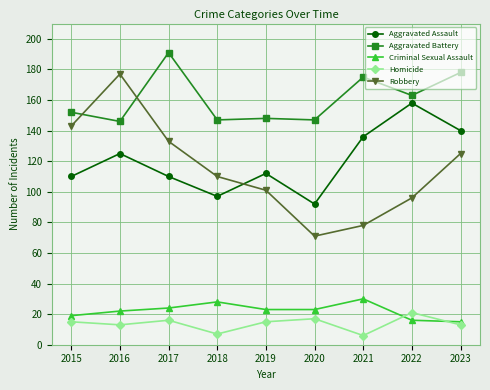

At which category does Aggravated Battery reach its first local peak?

2017